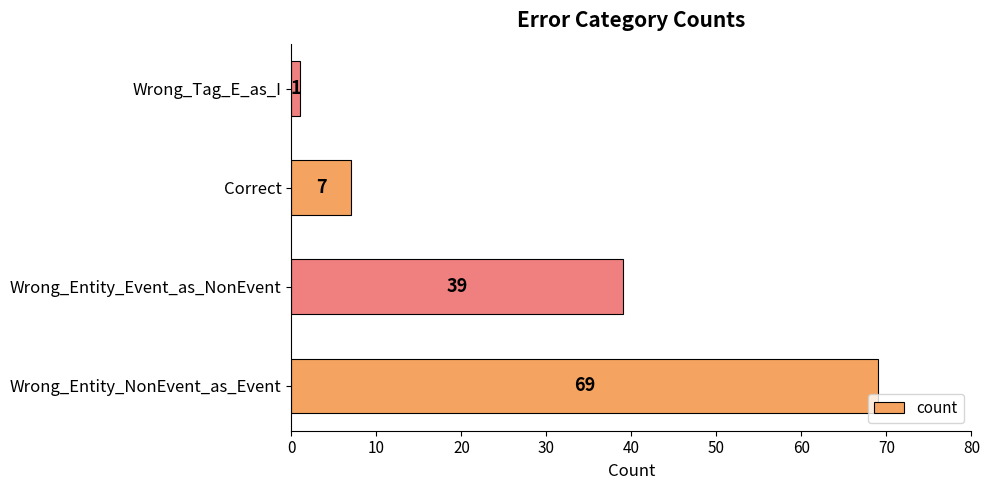

At which label is the value closest to 35?

Wrong_Entity_Event_as_NonEvent